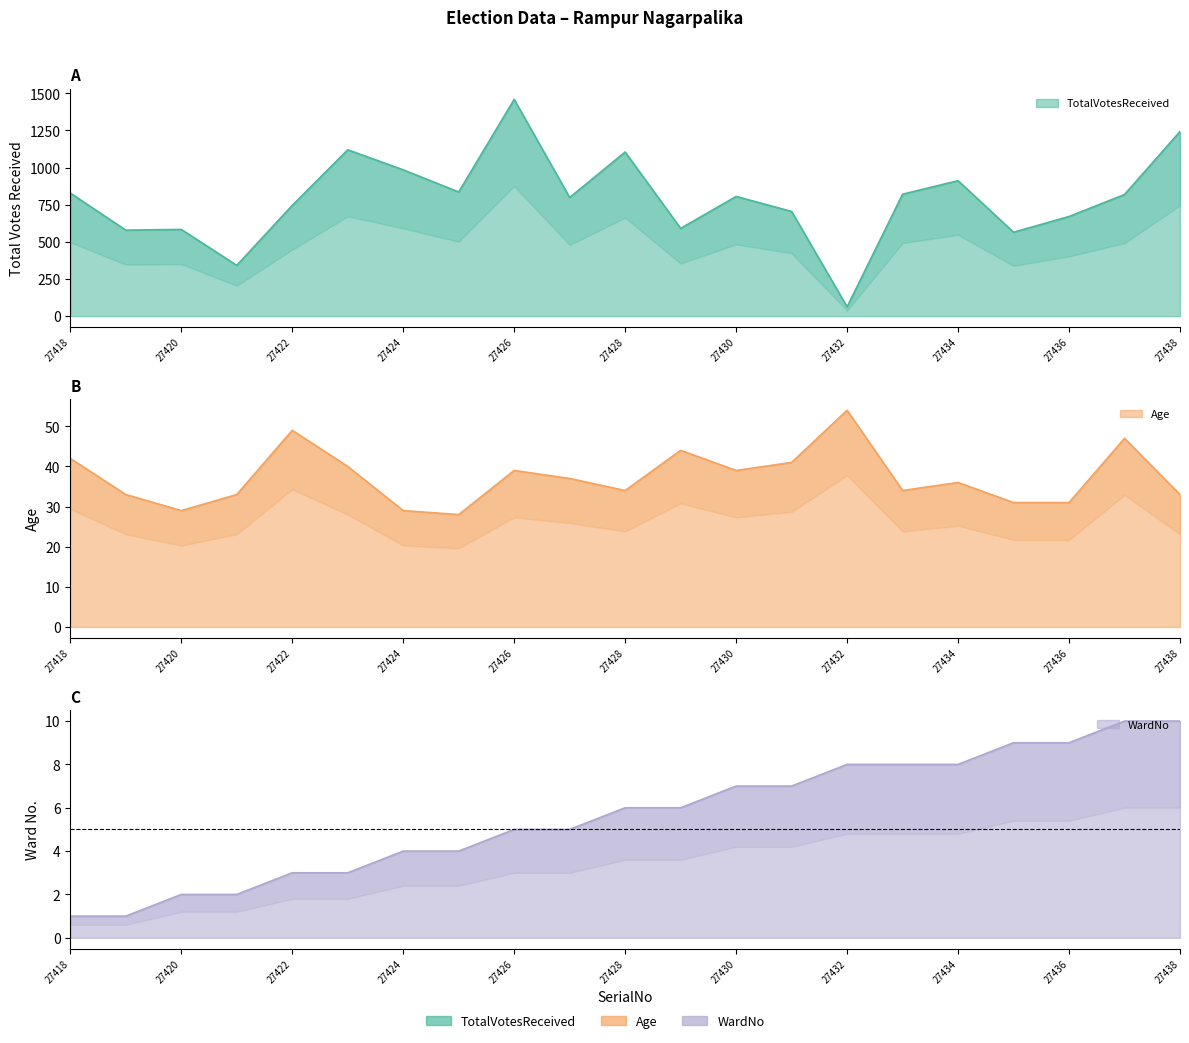

How many data points in WardNo are less than 6?

10